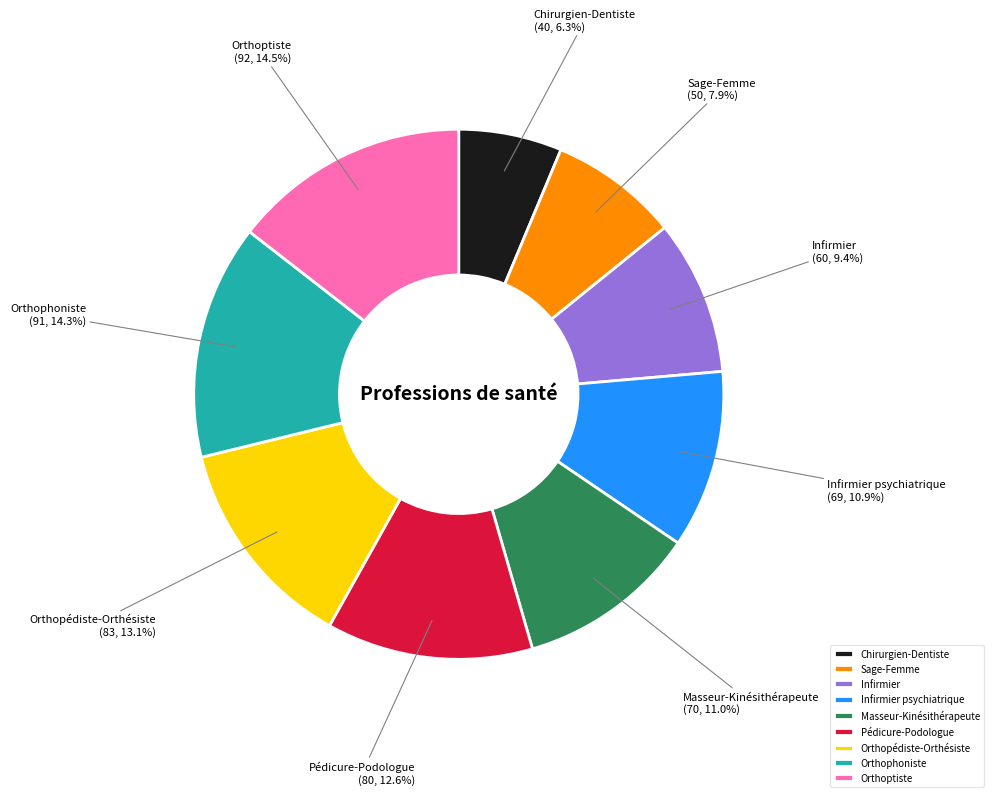

Is the sum of Infirmier and Infirmier psychiatrique greater than half?

No